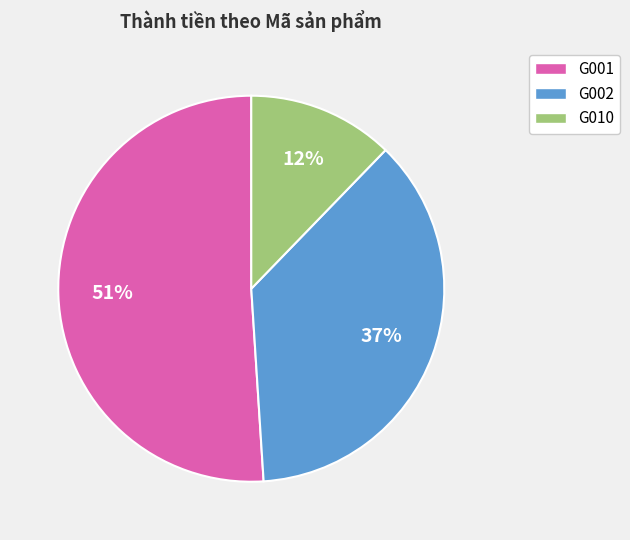

What is the ratio of the value at G001 to the value at G002?

1.4